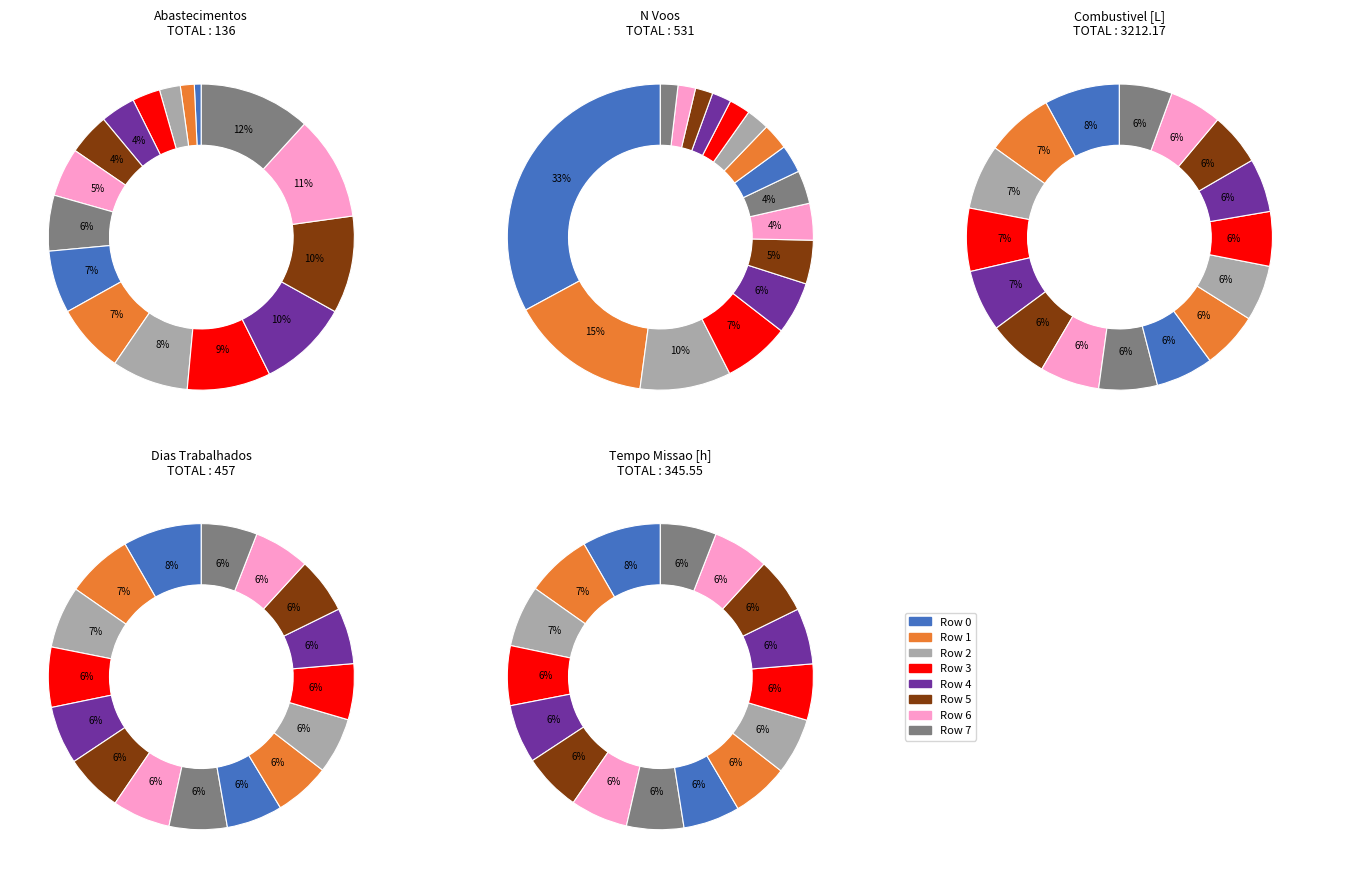

What percentage is the 6 slice, to the nearest percent?

5%